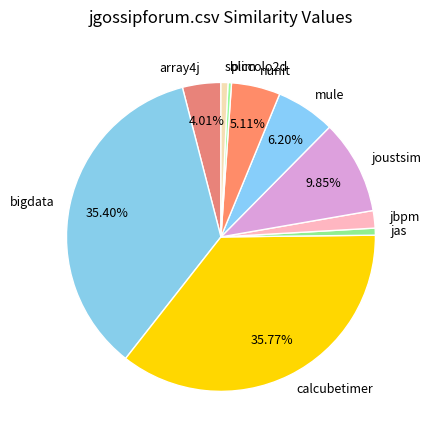

Is there any slice that represents more than half of the pie?

No